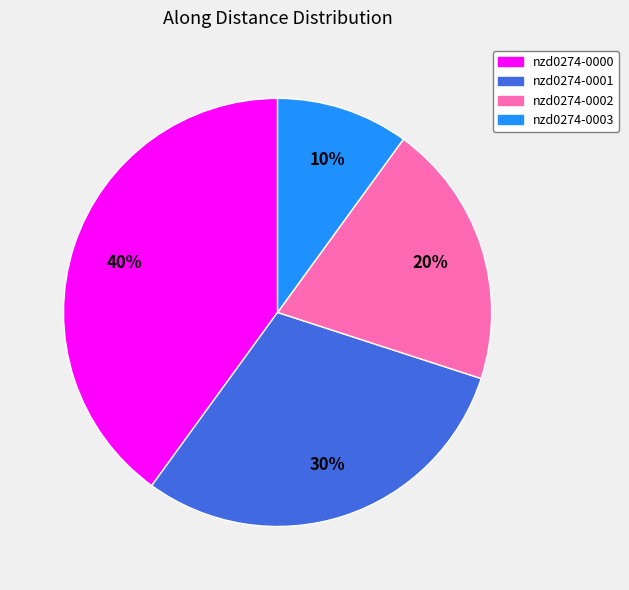

To the nearest percent, what is the difference between the largest and smallest slice percentages?

30%